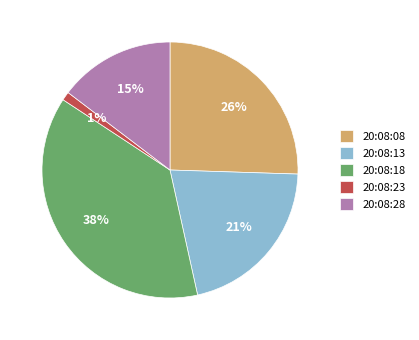

To the nearest percent, what is the difference between the largest and smallest slice percentages?

37%